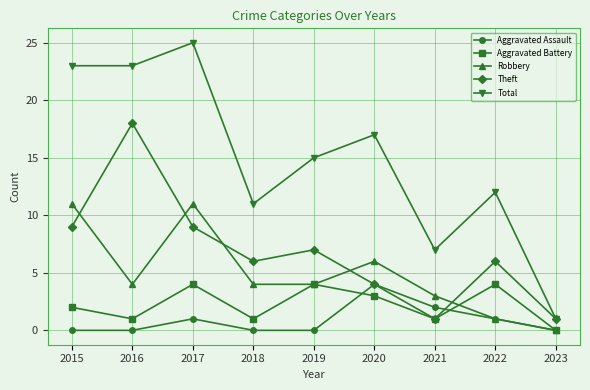

Reading left to right, what are all the values shown in this chart?

Aggravated Assault: 0	0	1	0	0	4	2	1	0
Aggravated Battery: 2	1	4	1	4	3	1	4	0
Robbery: 11	4	11	4	4	6	3	1	0
Theft: 9	18	9	6	7	4	1	6	1
Total: 23	23	25	11	15	17	7	12	1